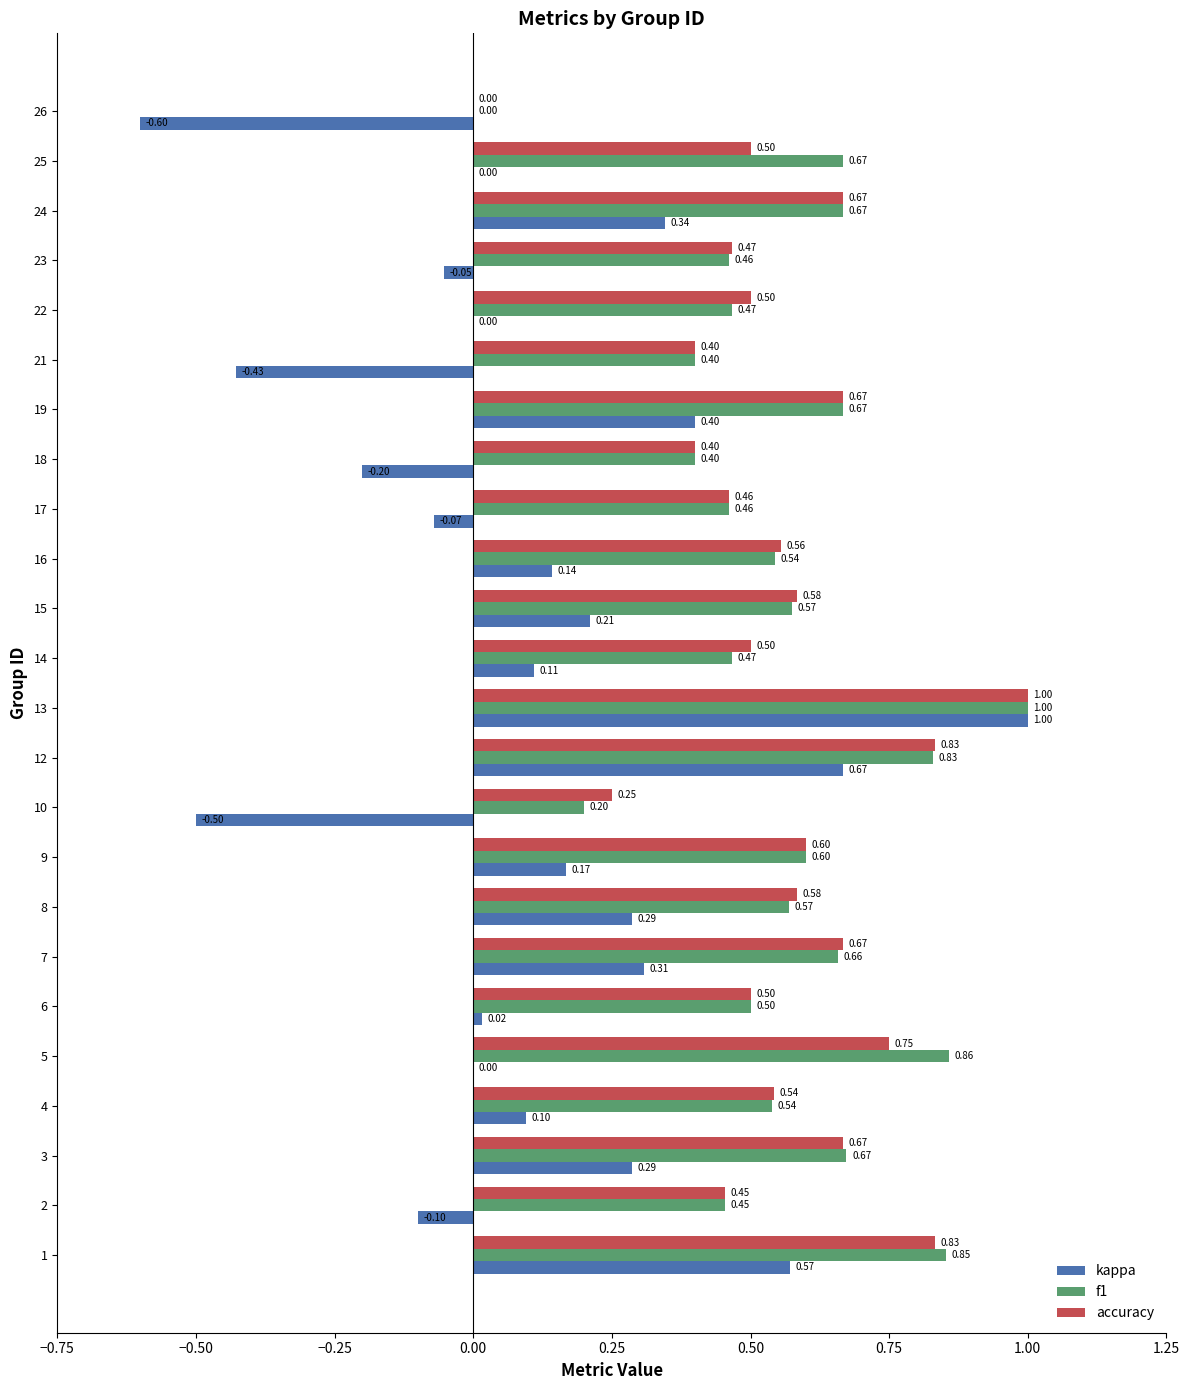

What is the sum of all f1 values?

13.5